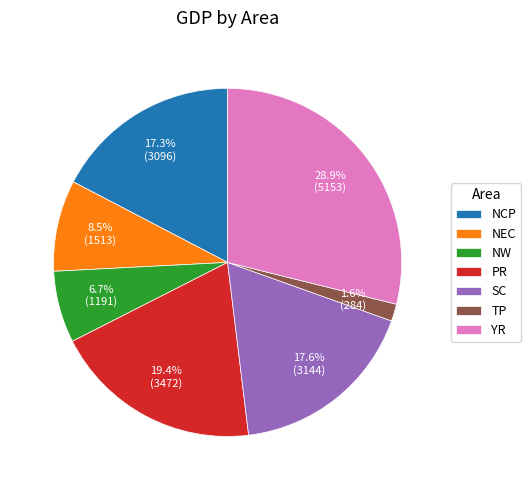

Combined, what portion of the pie is NW and SC?

24.3%